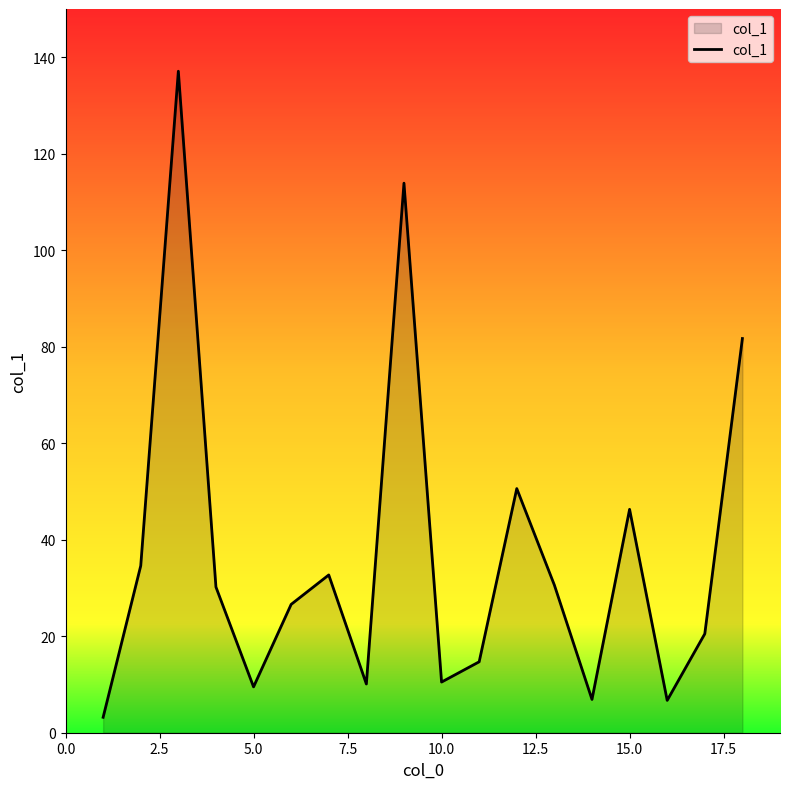

What is the maximum value shown in the chart?

137.1